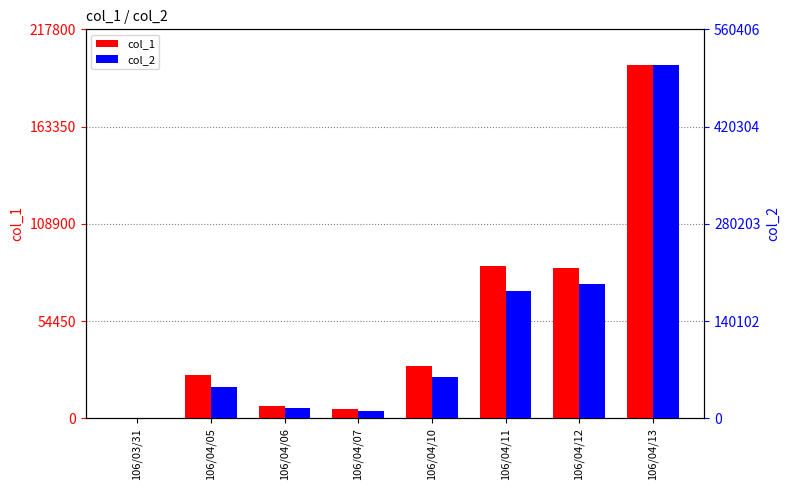

Which category has the highest value in the col_1 series?

106/04/13